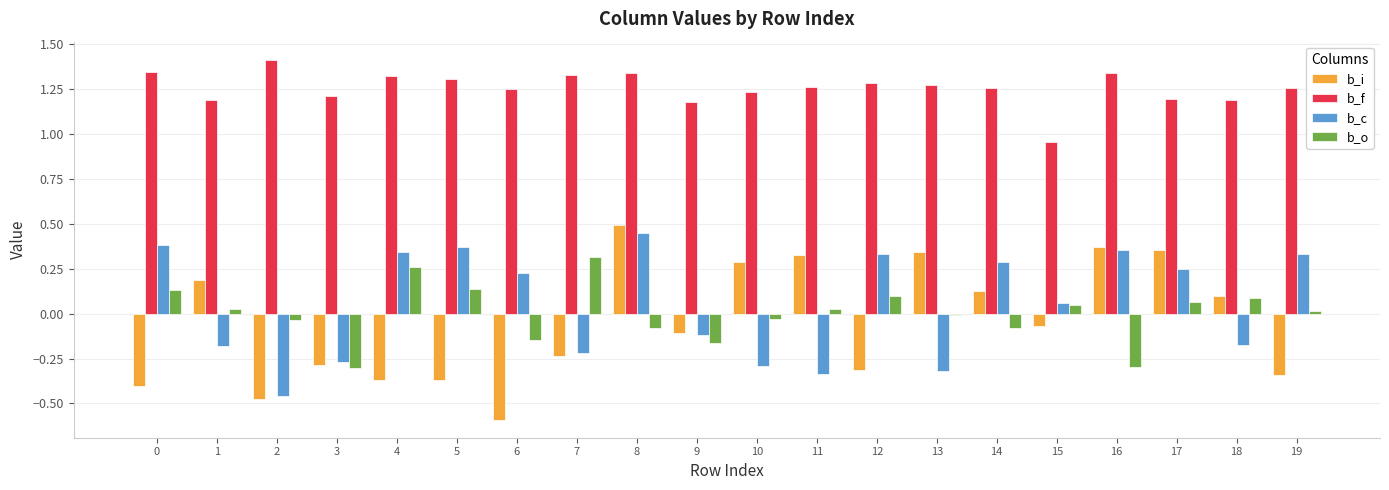

At which category is the sum across all series the highest?

8